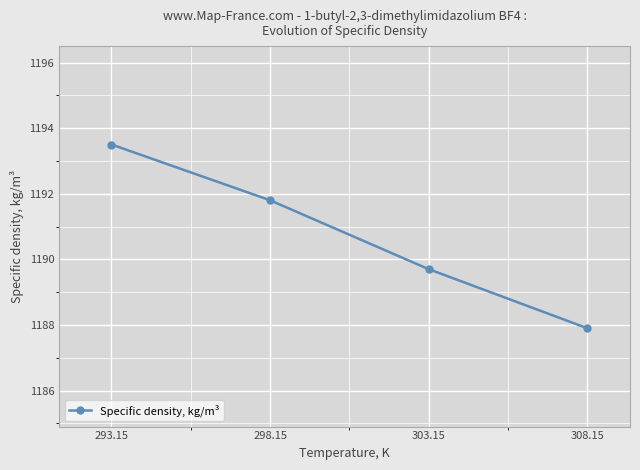

Reading left to right, what are all the values shown in this chart?

293.15=1193.5	298.15=1191.8	303.15=1189.7	308.15=1187.9